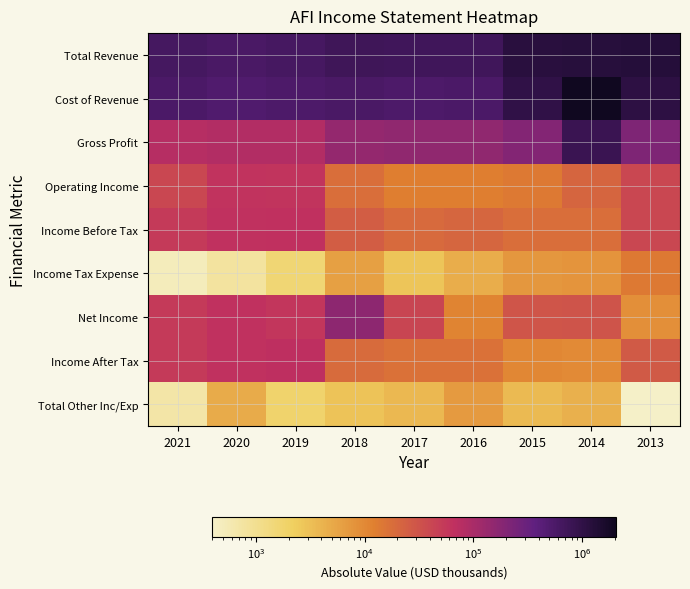

Which category has the highest value across all series?

2014